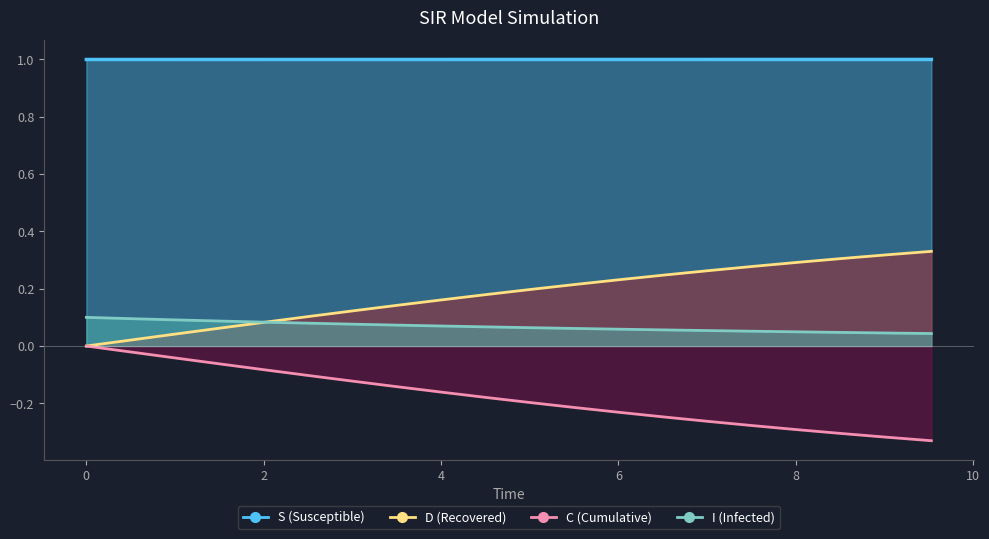

True or false: I and S cross at least once.

False